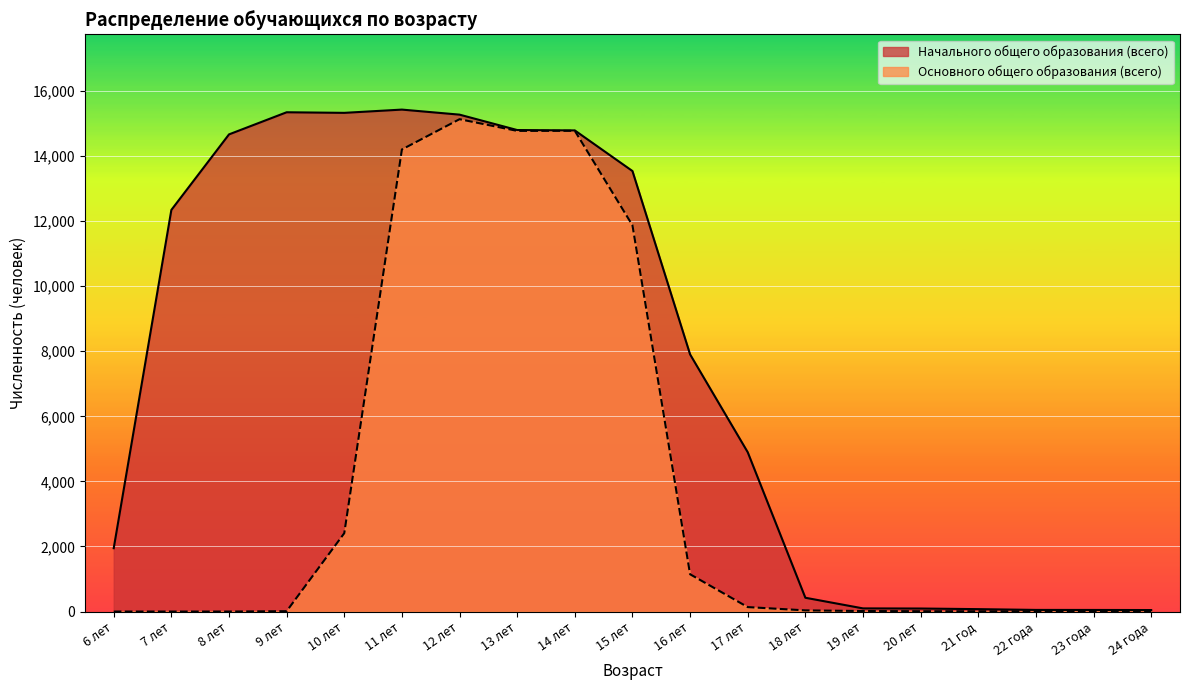

True or false: Основного общего образования (всего) and Начального общего образования (всего) intersect in this chart.

False